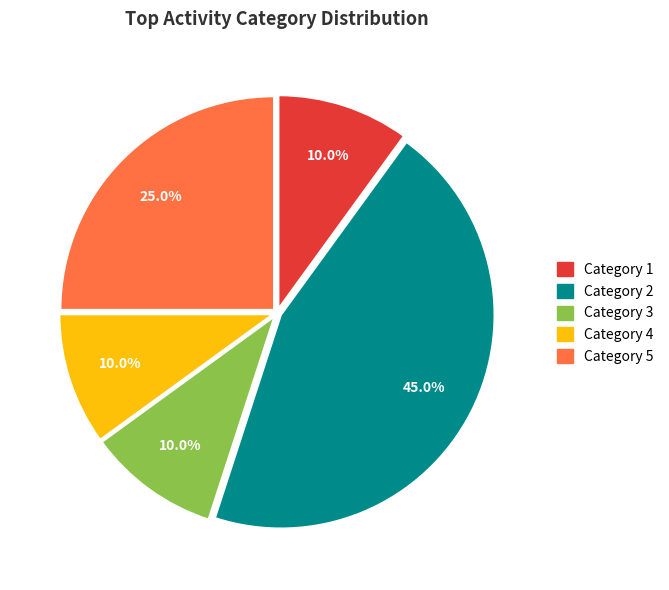

Is there any slice that represents more than half of the pie?

No